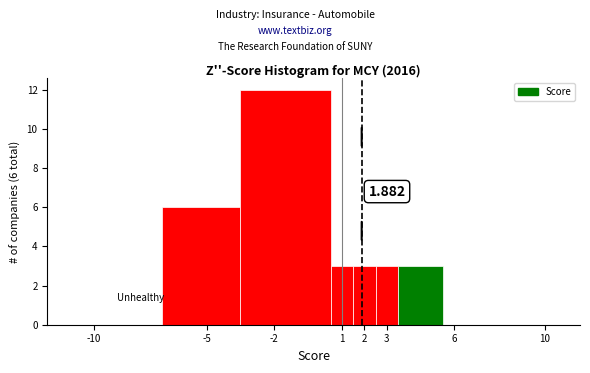

Which range on the x-axis has the tallest bar?

-3.5 to 0.5